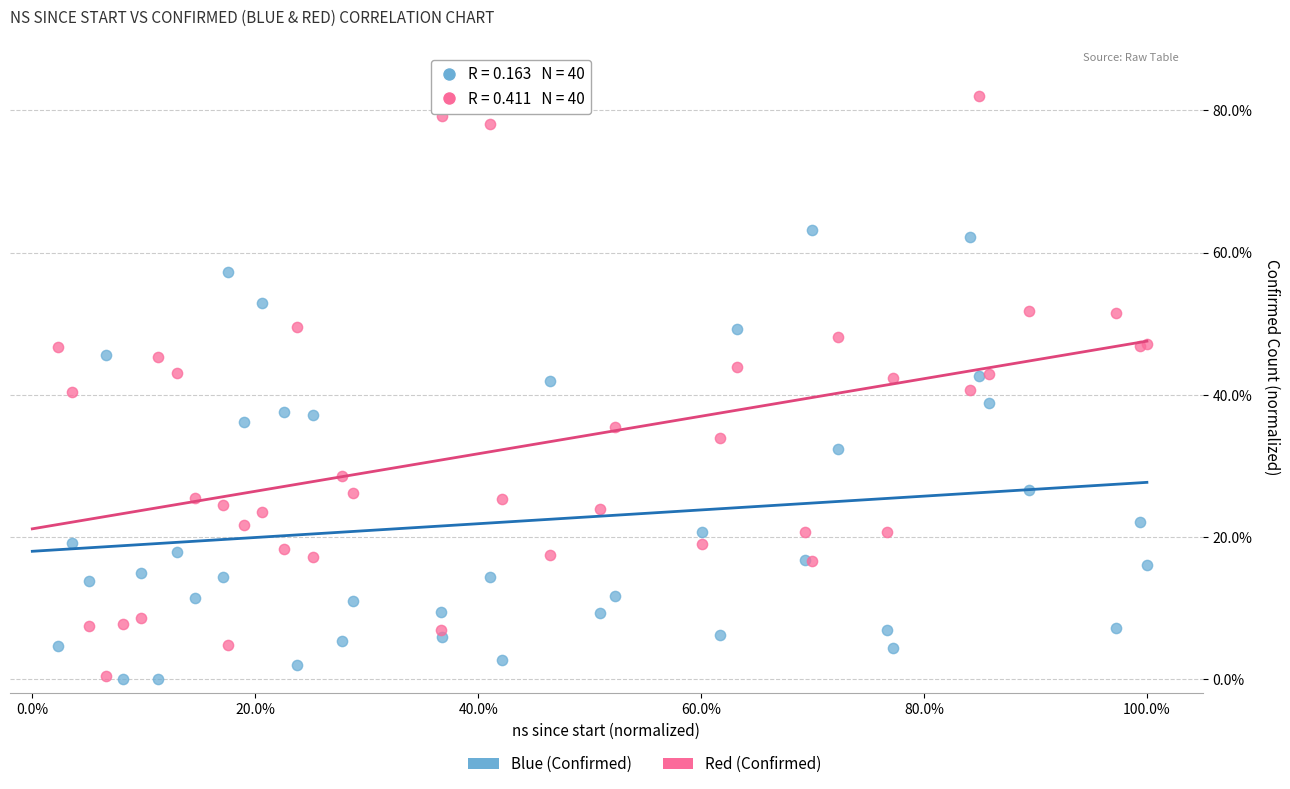

Which series reaches the maximum Y coordinate?

Red (Confirmed)